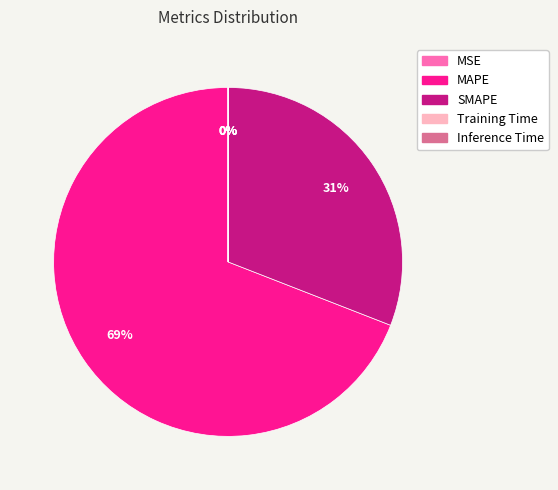

To the nearest percent, what is the average slice percentage?

20%